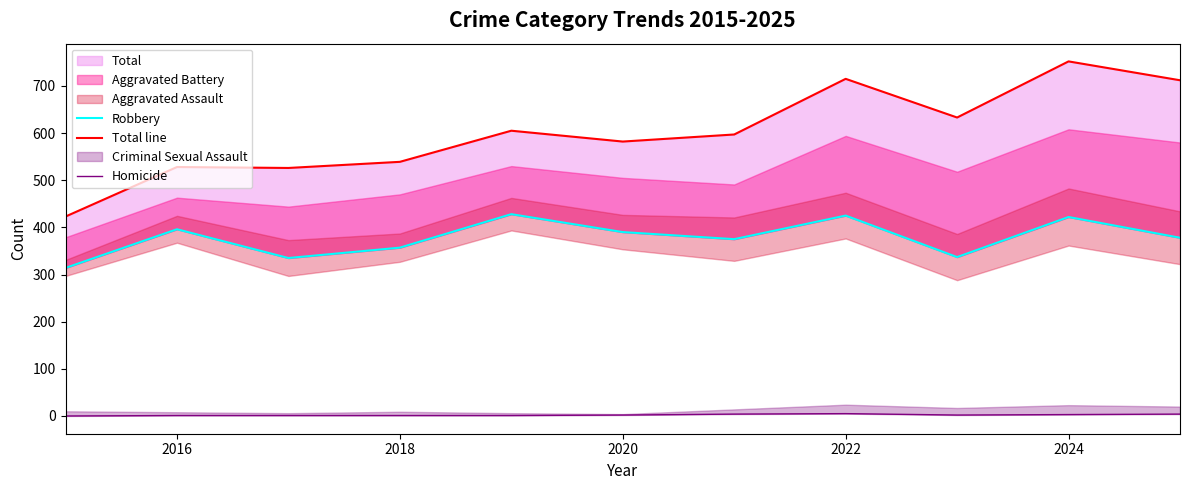

True or false: Robbery and Homicide cross at least once.

False